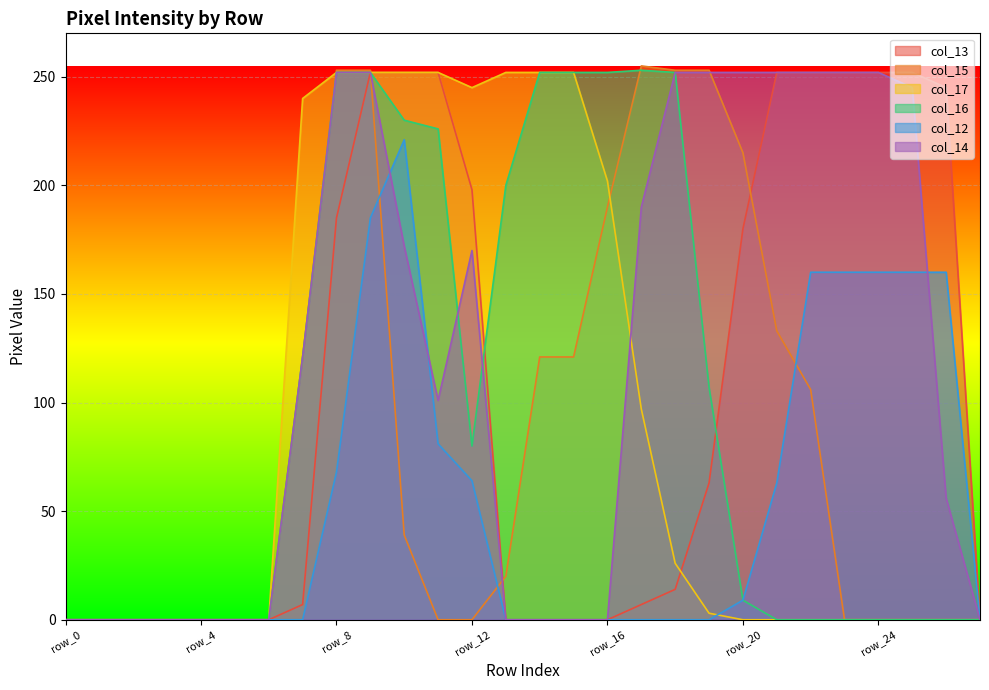

How many lines are shown in the chart?

6